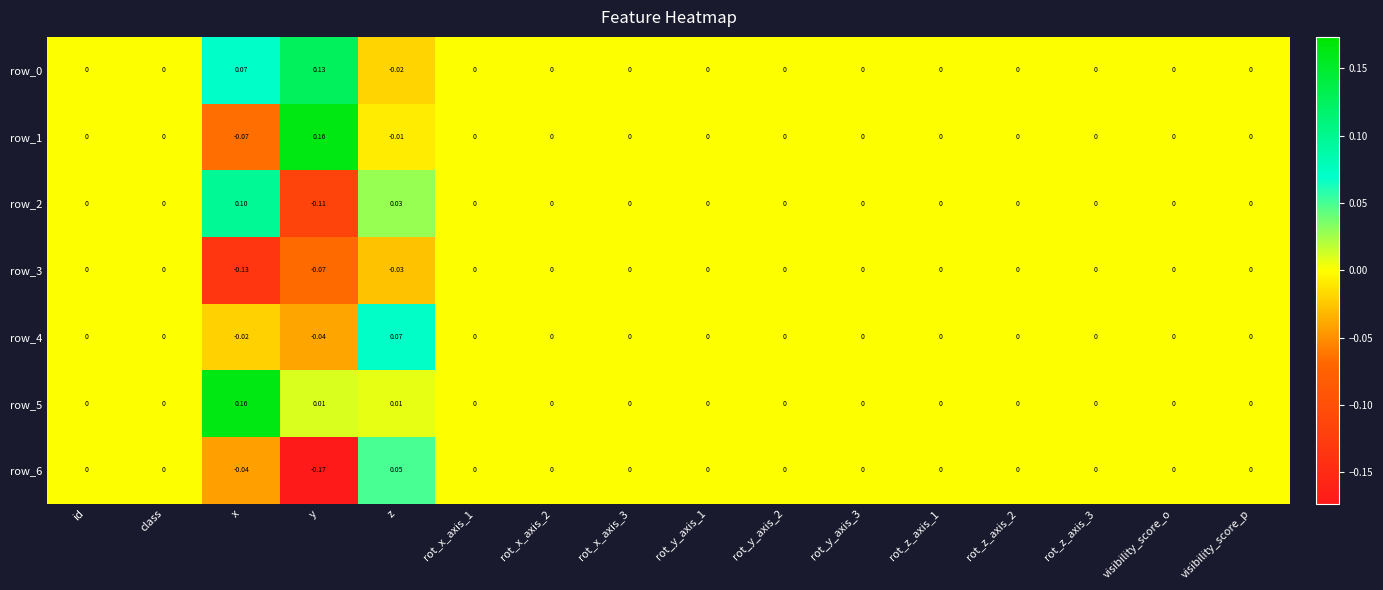

At which label does row_4 reach its minimum?

y